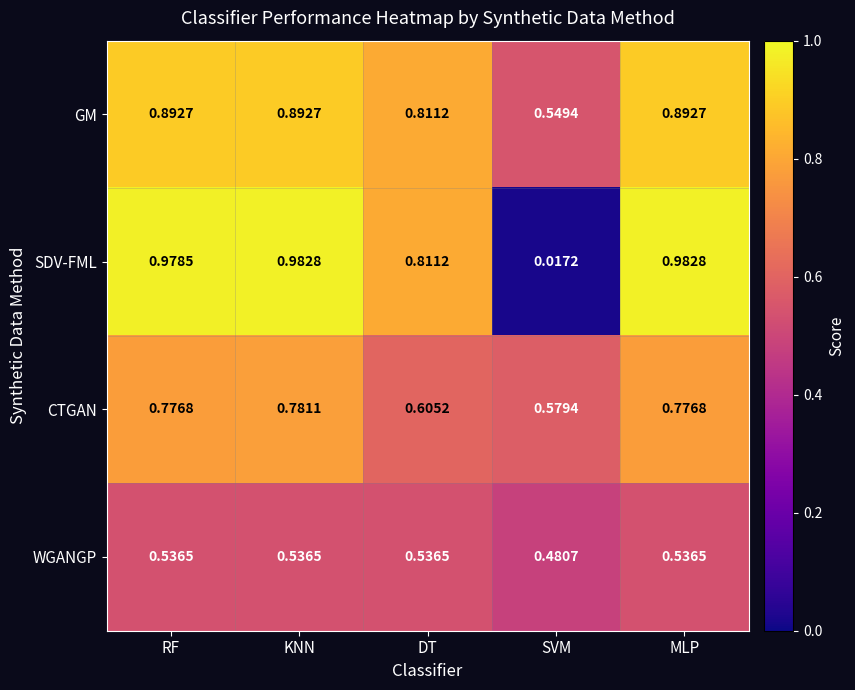

Which label corresponds to the smallest value in the chart?

SVM